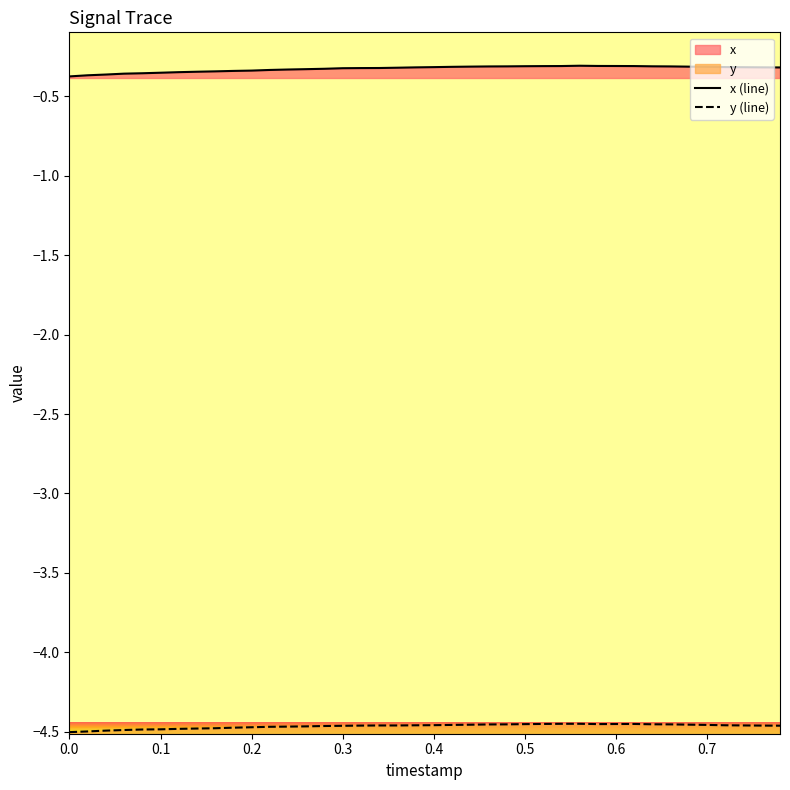

What is the difference between the second highest and minimum values in the x (line) series?

0.1